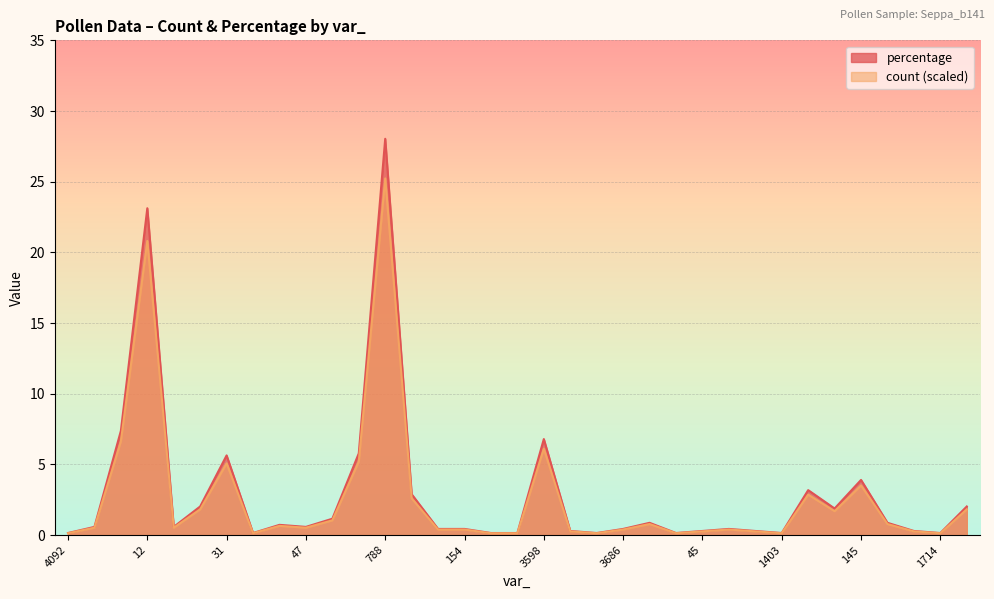

Between 1340 and 126, which is larger?

126